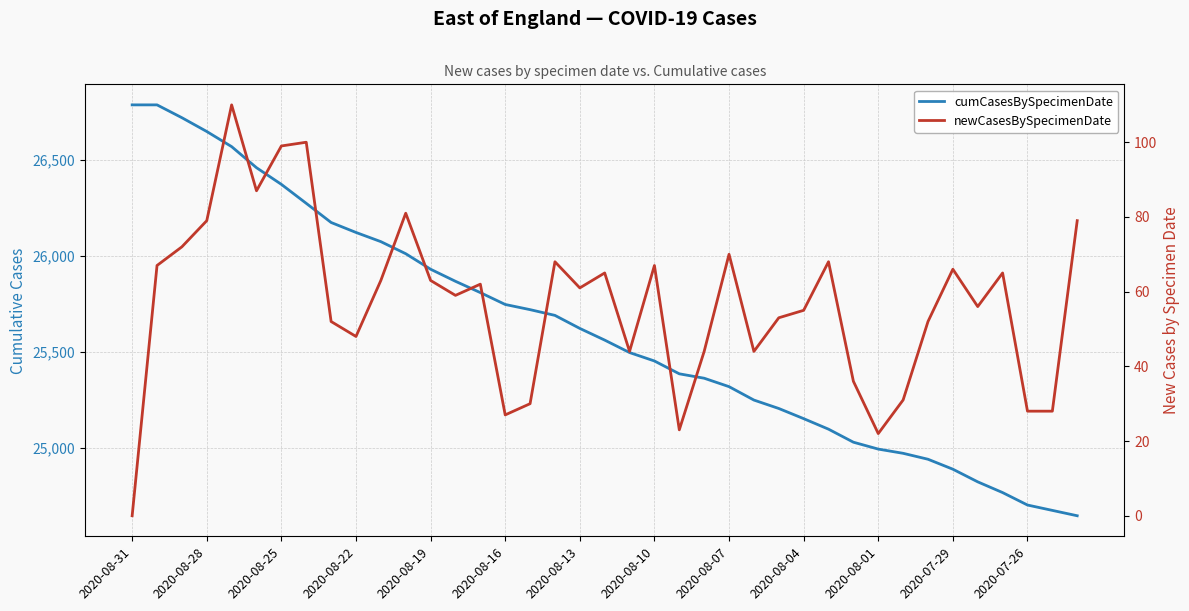

True or false: newCasesBySpecimenDate has a value of 81 at 34.

False